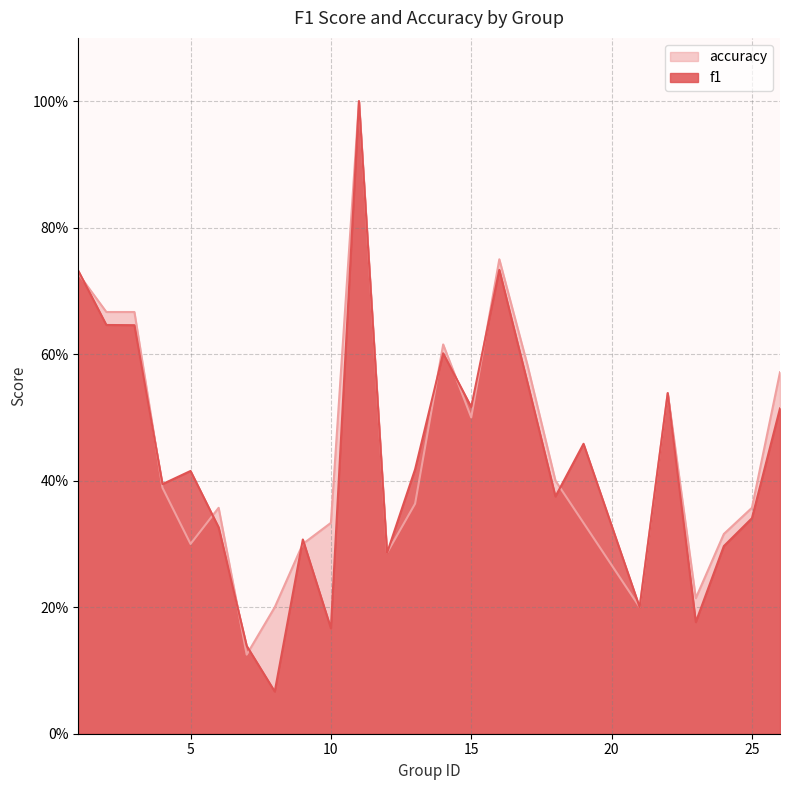

At how many categories does at least one series exceed 0?

25